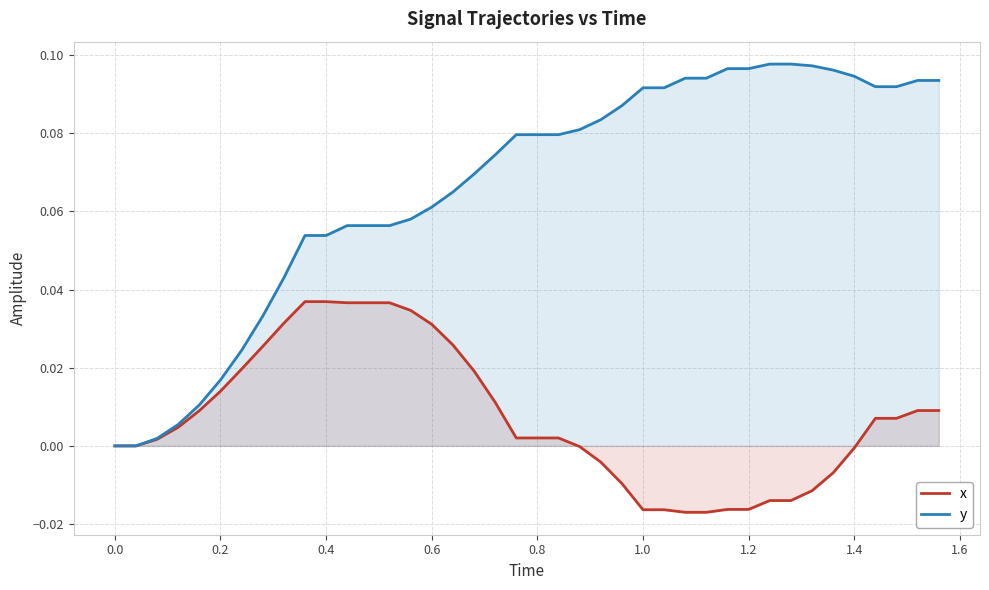

Which series has the largest total across all categories?

y